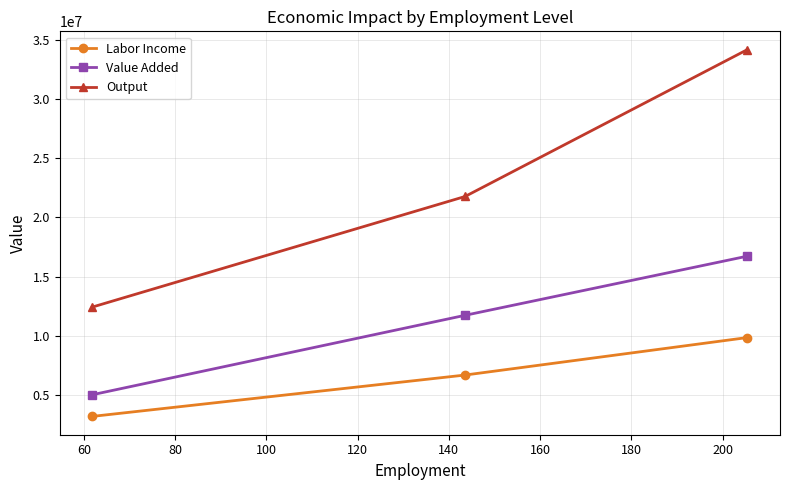

Which series has the widest spread of values?

Output